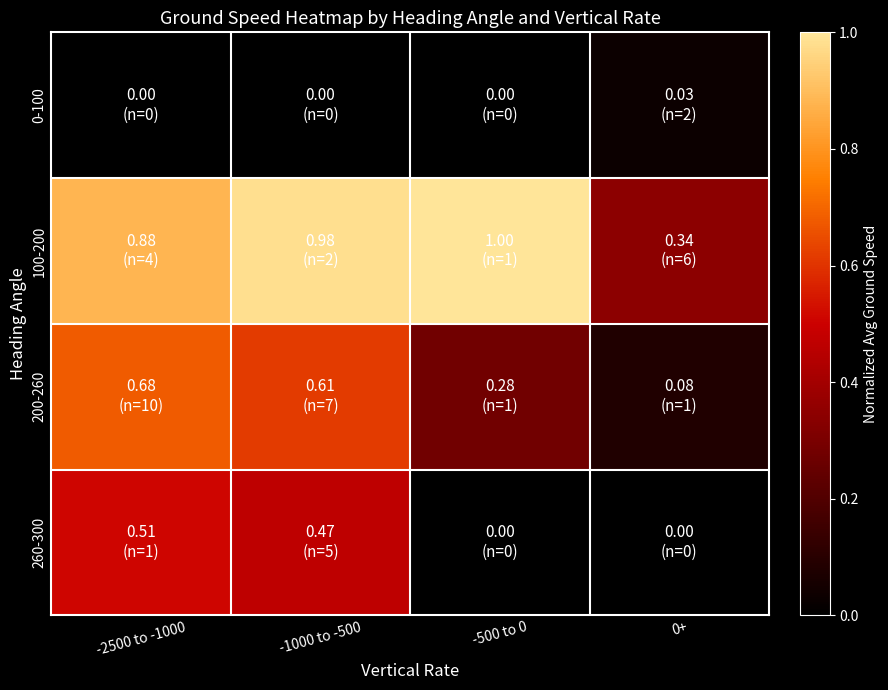

Between -2500 to -1000 and 0+, which series saw the biggest shift?

200-260